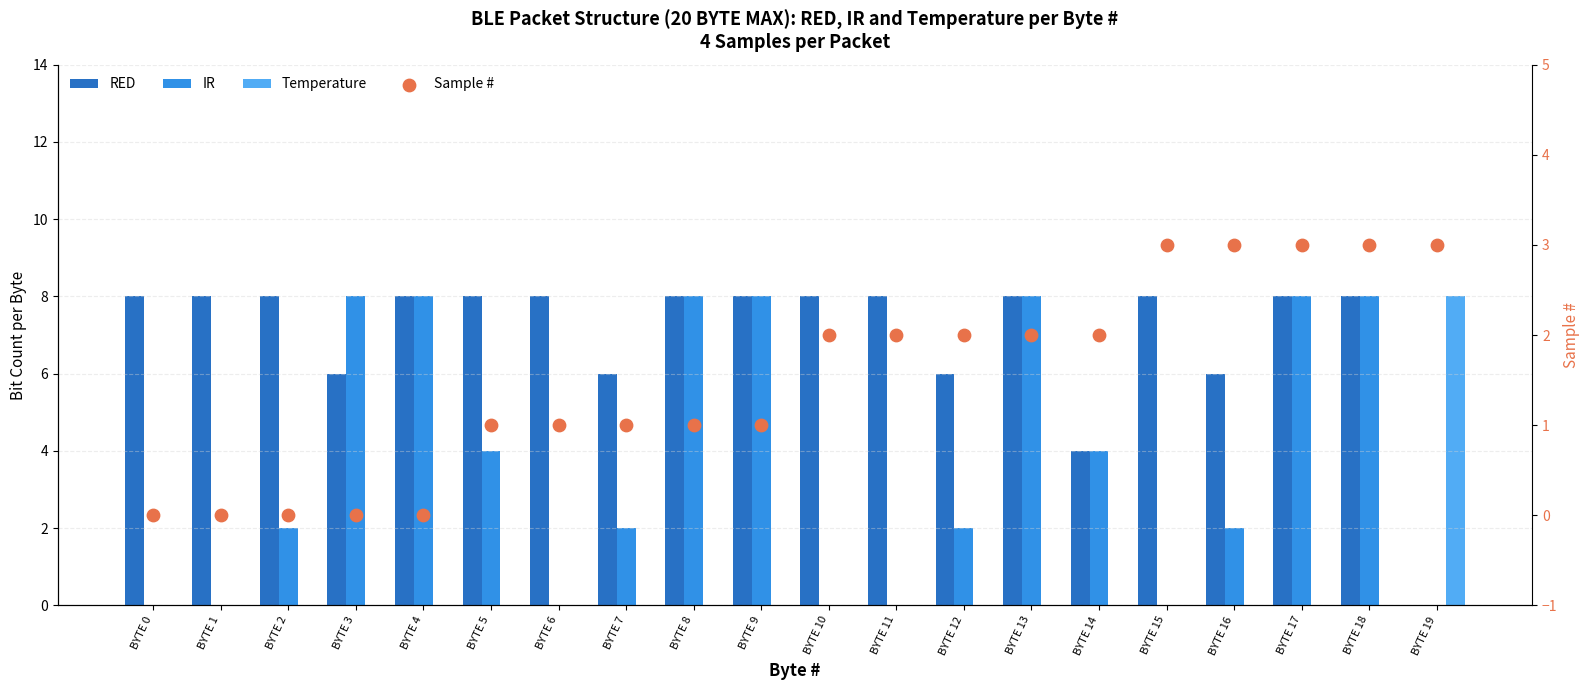

What are all the series names shown in the legend?

RED, IR, Temperature, Sample #